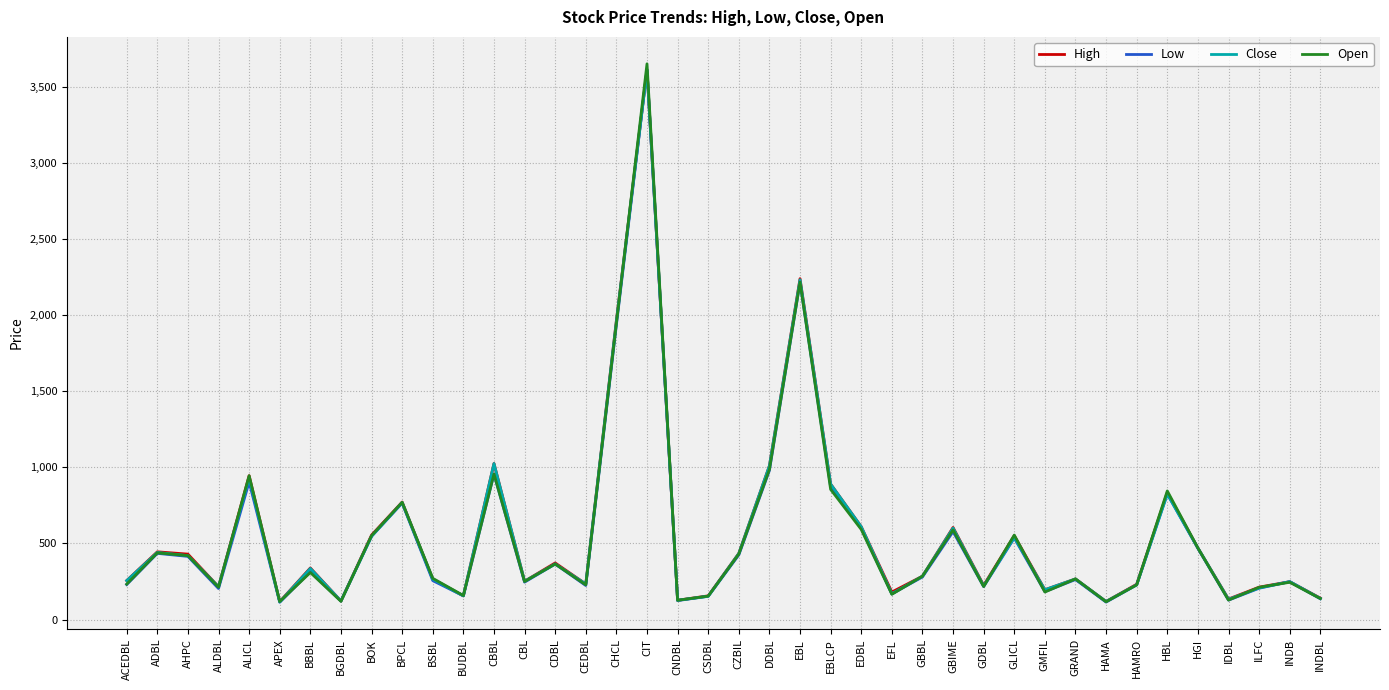

What is the sum of the Open values at GBBL and CSDBL?

439